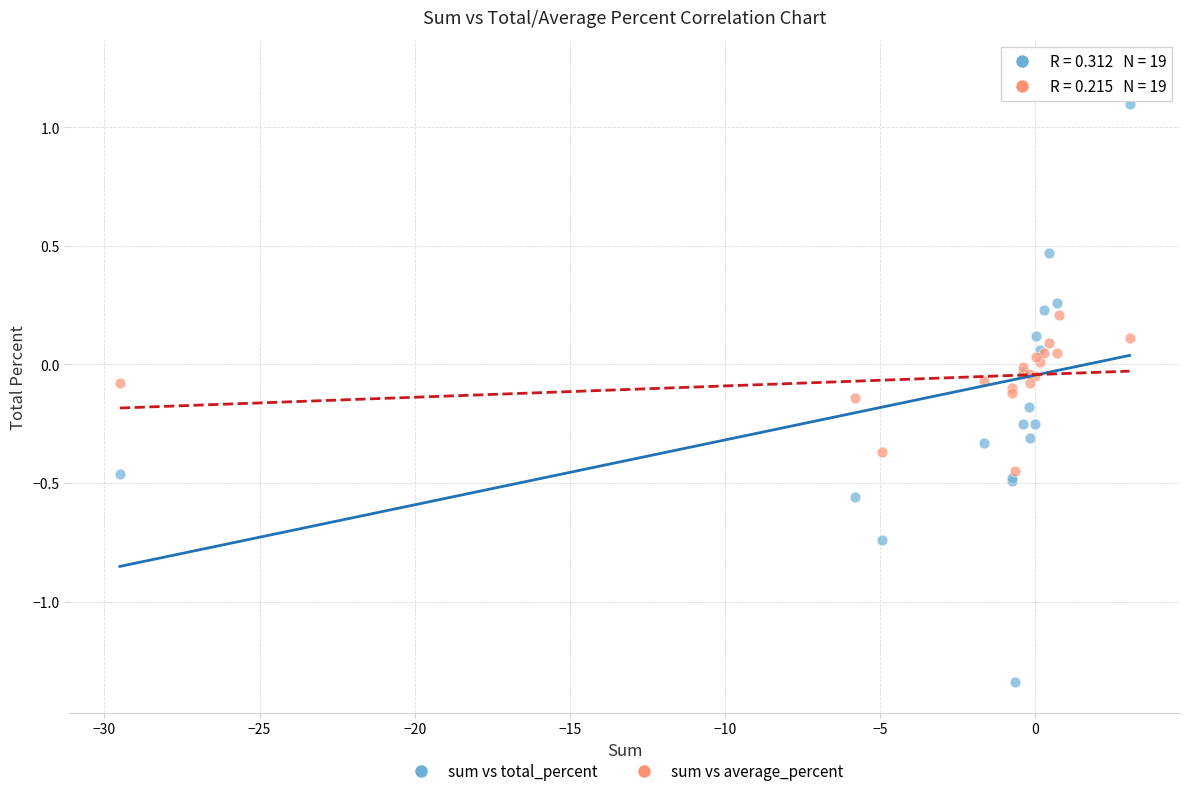

Which series has the largest Y range (max minus min)?

sum vs total_percent